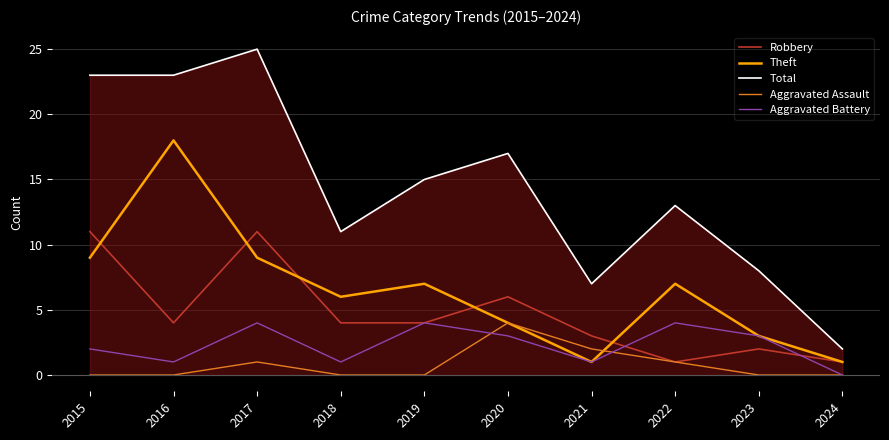

At which category is the sum across all series the highest?

2017